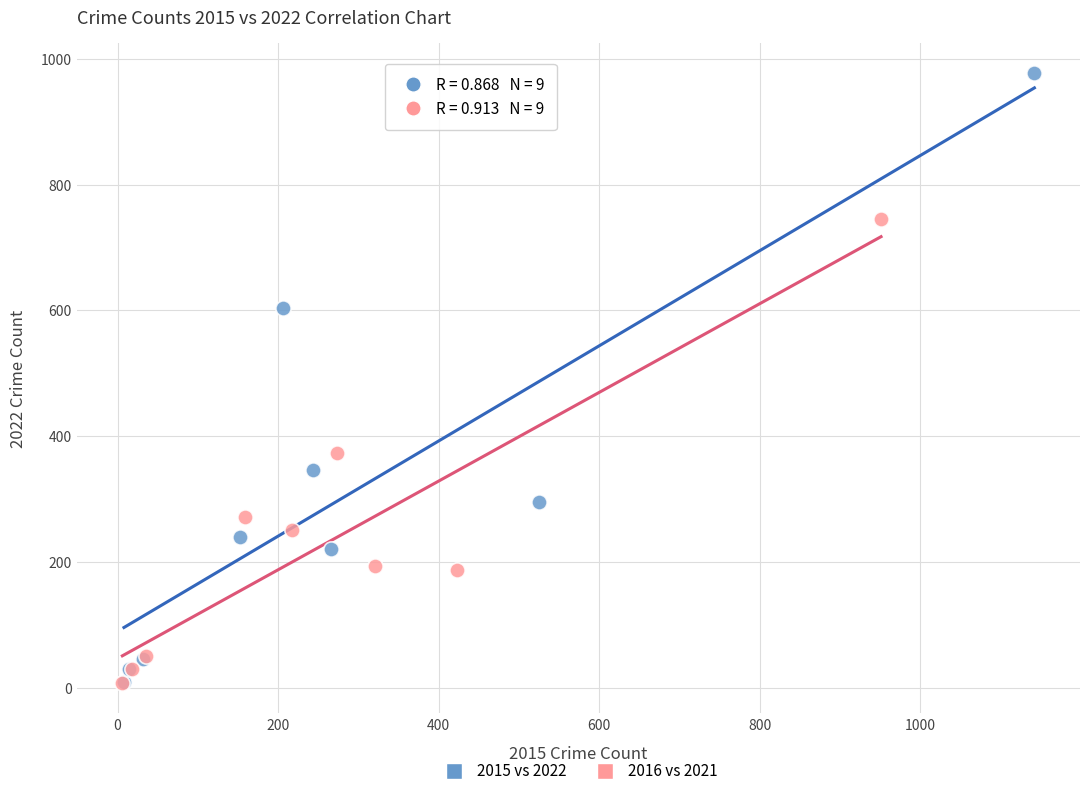

What are all the series names shown in the legend?

2015 vs 2022, 2016 vs 2021